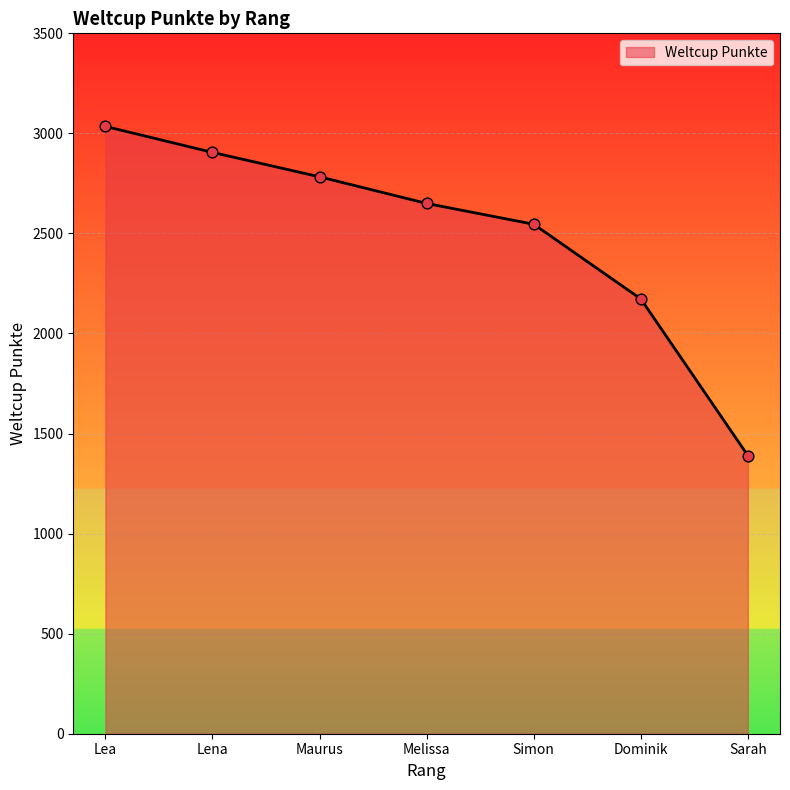

What is the ratio of the value at Melissa to the value at Lena?

0.9